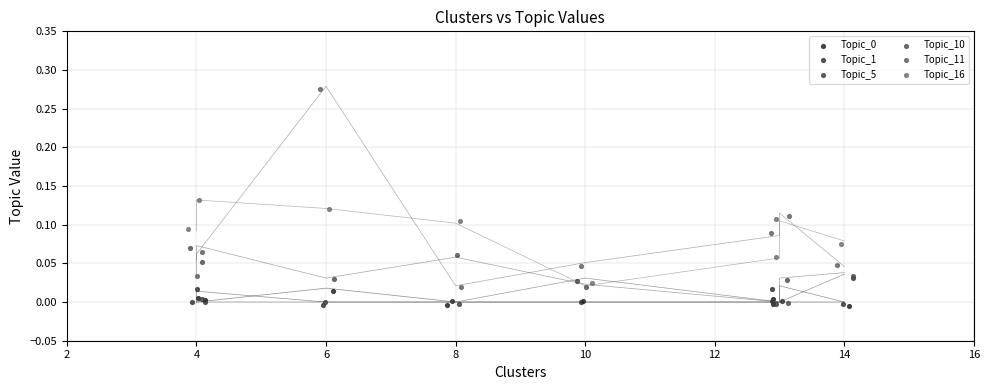

Which series has the widest spread of Y values?

Topic_11